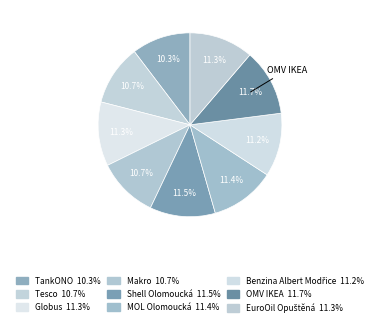

Combined, what portion of the pie is Tesco and MOL Olomoucká?

22.1%